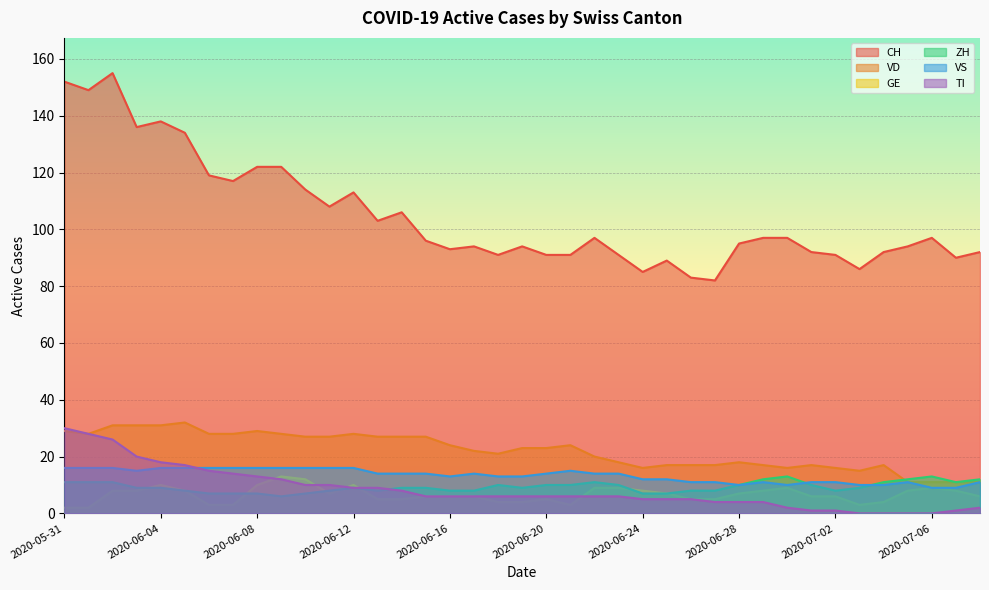

How many series are shown in this chart?

6